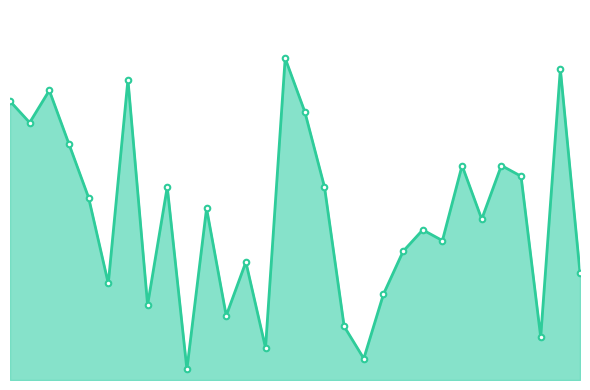

Does the chart have visible grid lines?

No